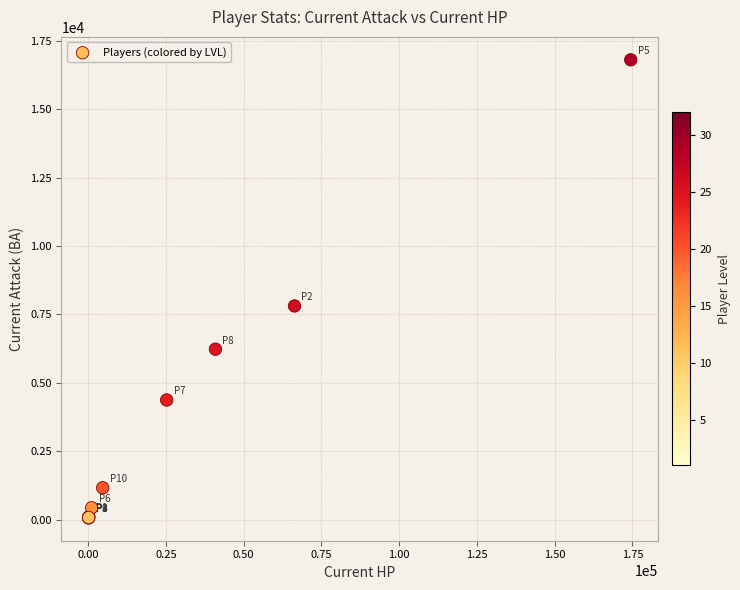

What Y value in the scatter plot is closest to 8438?

7812